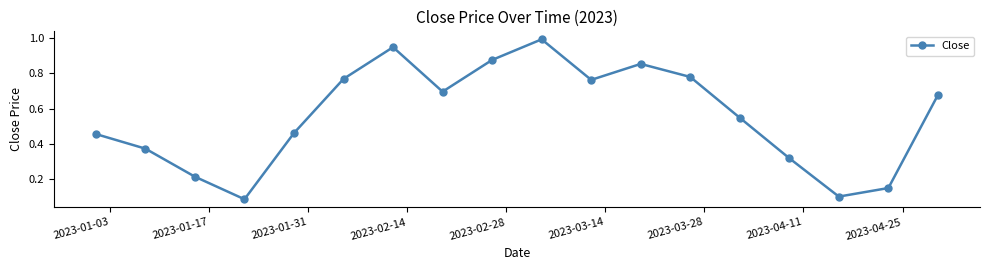

How many interior local valleys (lower than both neighbors) does the data have?

4